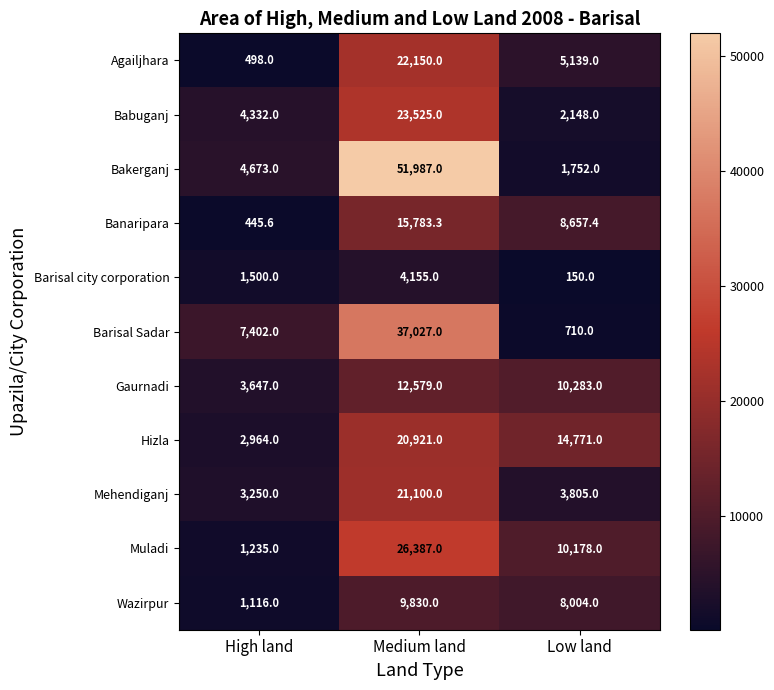

What is the minimum value for Barisal Sadar?

710.0